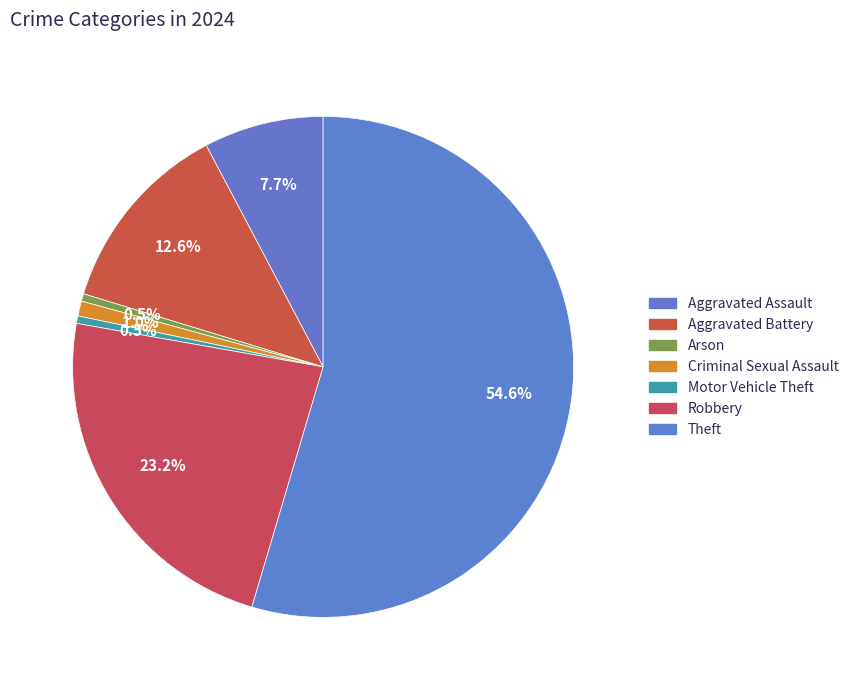

What is the total percentage of Aggravated Battery and Theft?

67.1%